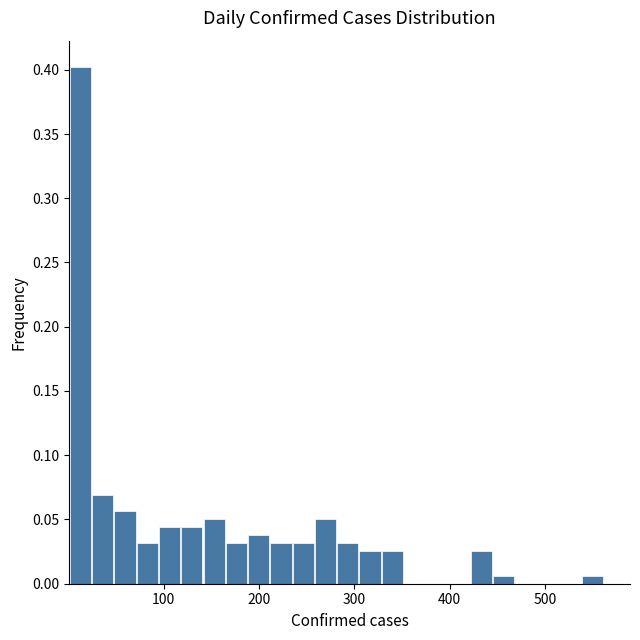

Read against the x-axis, roughly where is the centre of the tallest bar?

10